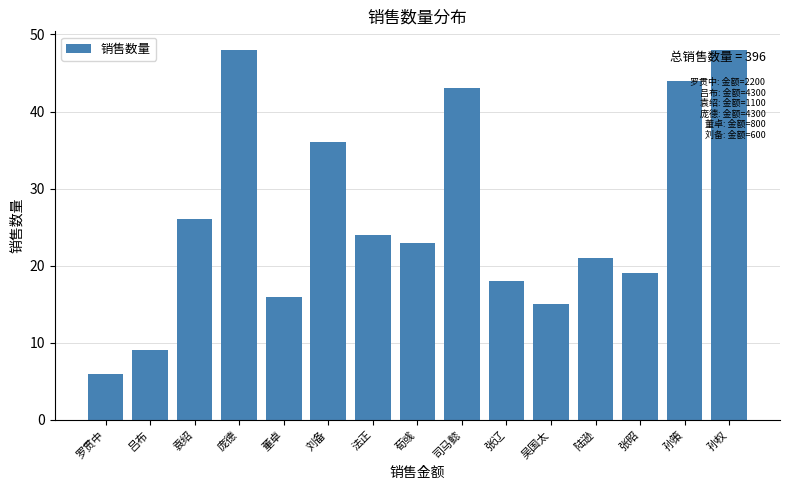

Count the number of categories in the chart.

15